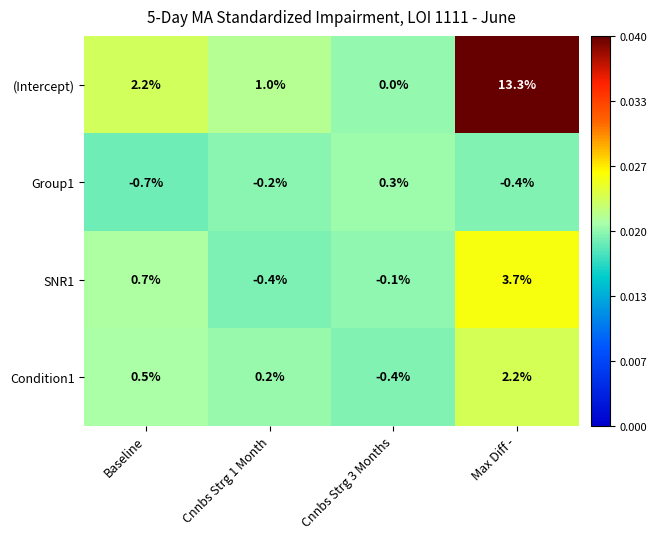

At which category is the sum across all series the highest?

Max Diff -